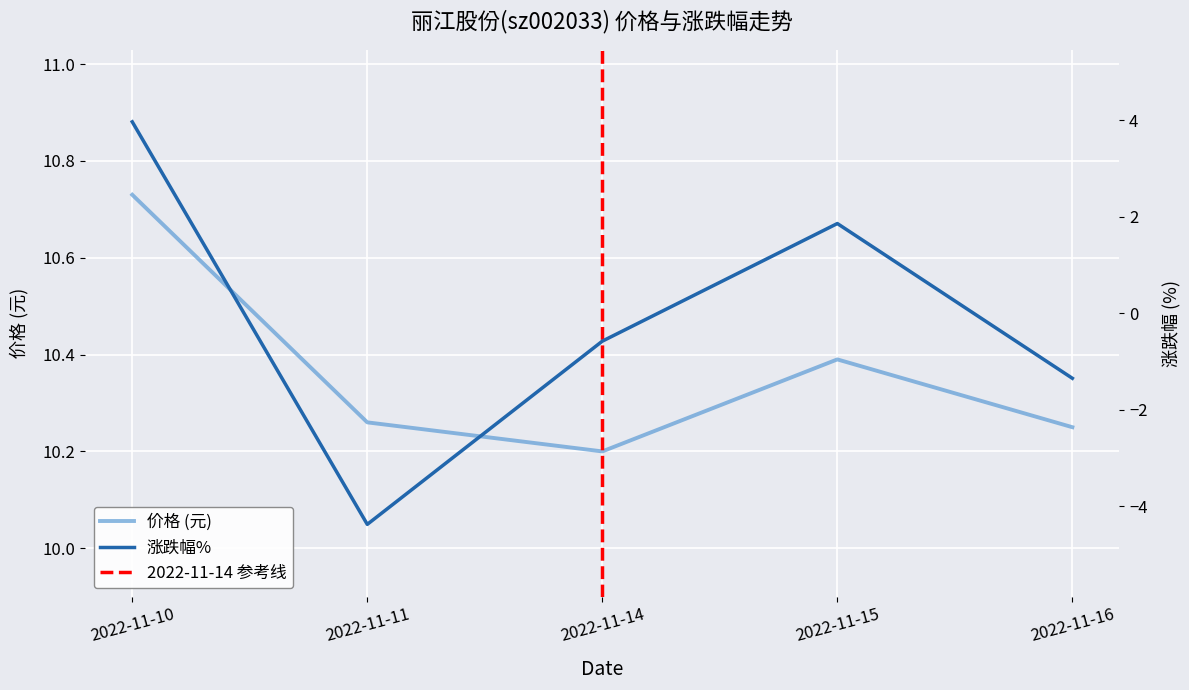

What is the spread (max minus min) of values at 2022-11-15?

8.5